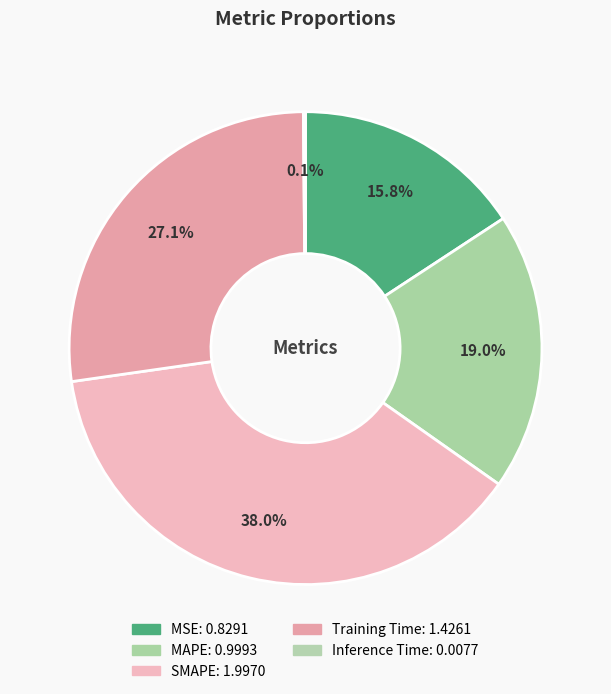

The MSE slice represents 27% of the pie. True or false?

False